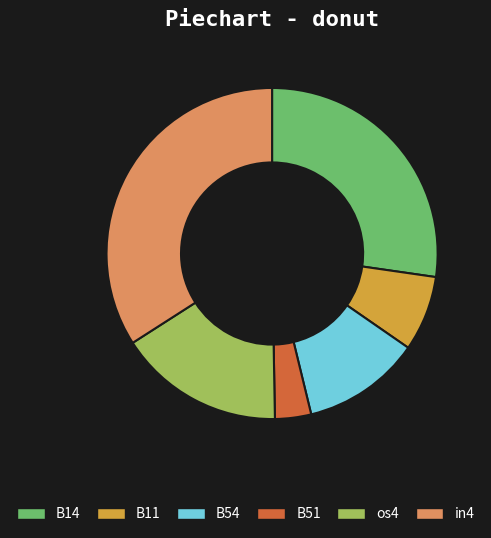

Rank the categories by value from lowest to highest.

B51, B11, B54, os4, B14, in4